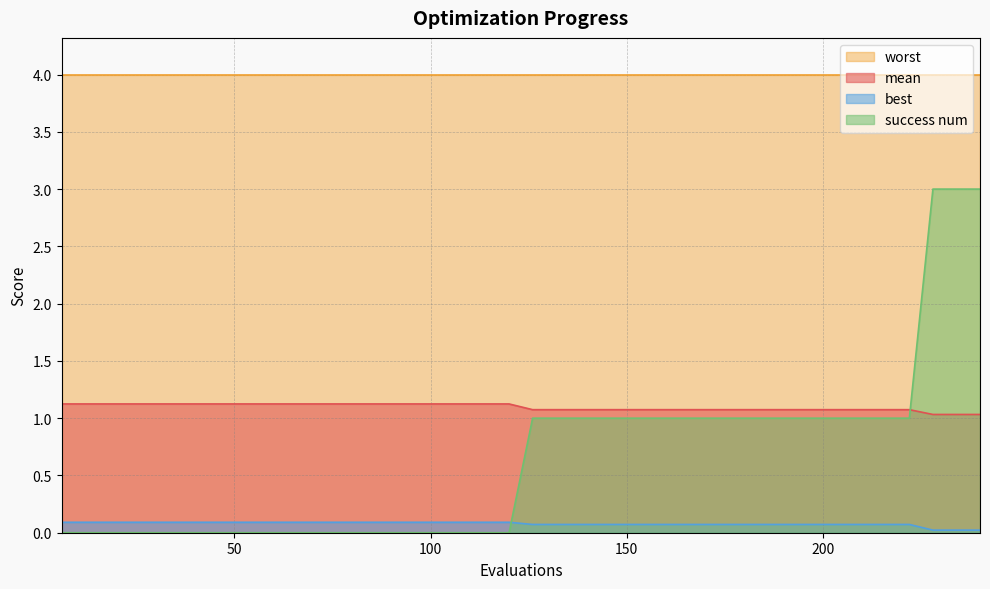

What is the greatest value displayed?

4.0